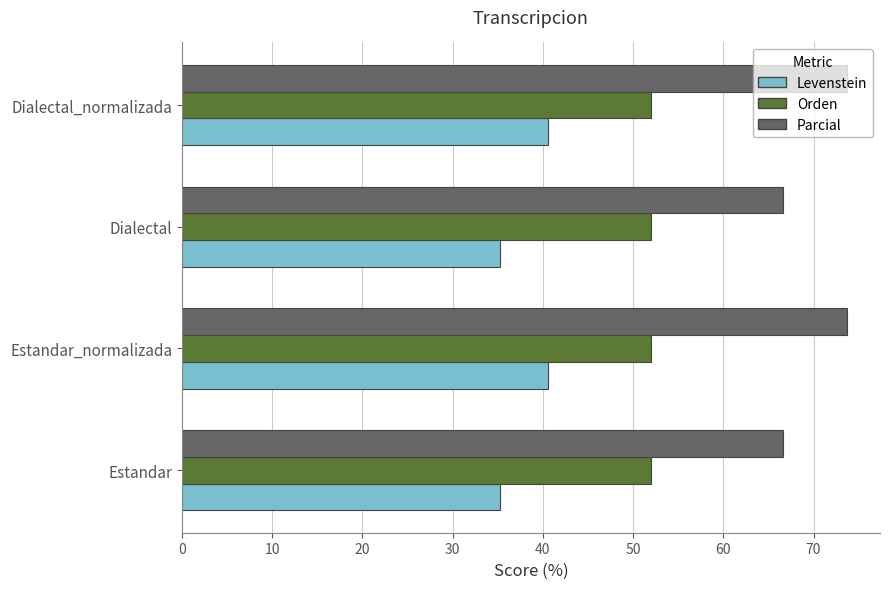

What is the minimum value shown in the chart?

35.3